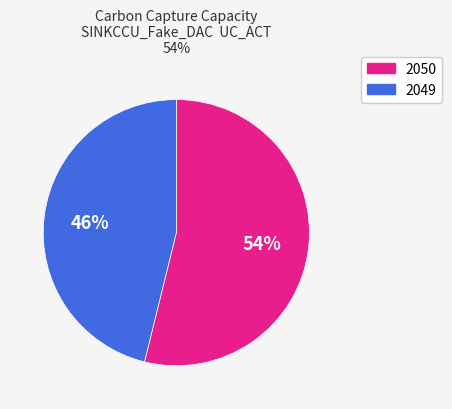

To the nearest percent, what is the average slice percentage?

50%